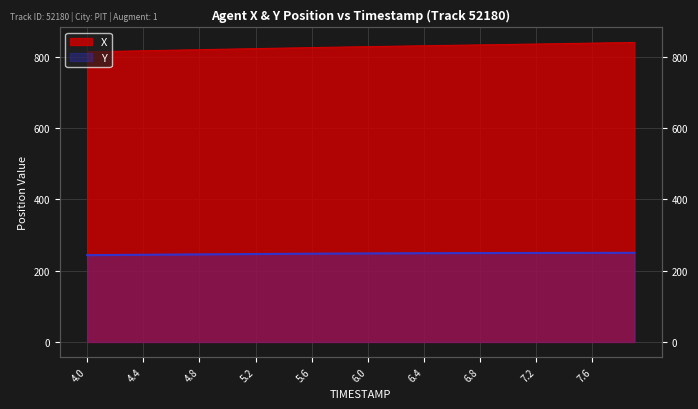

Which series has the largest total across all categories?

X